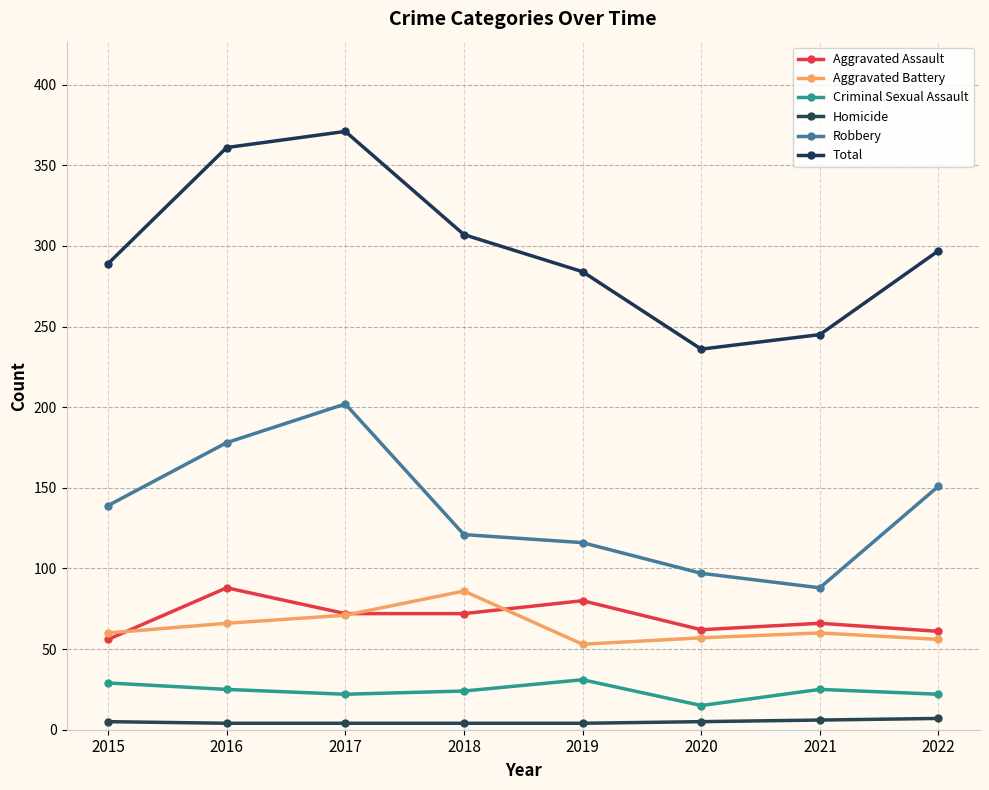

What is the difference between the highest and lowest values at 2016?

357